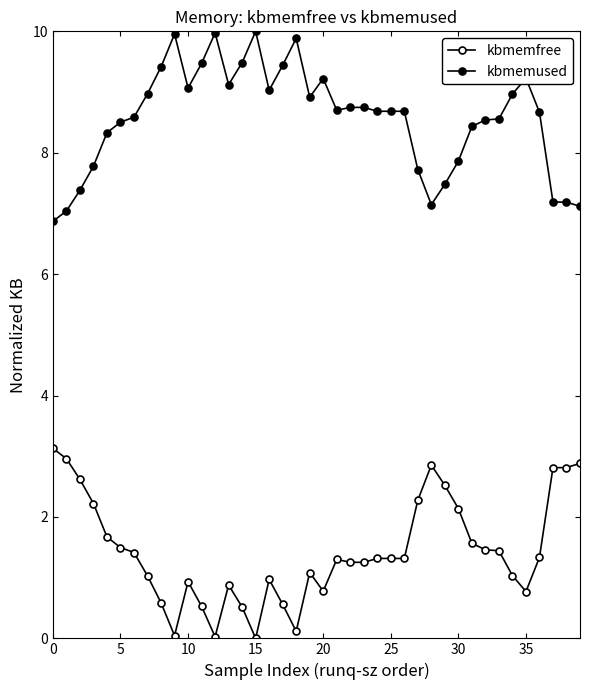

Rank the series by their average value, from lowest to highest.

kbmemfree, kbmemused